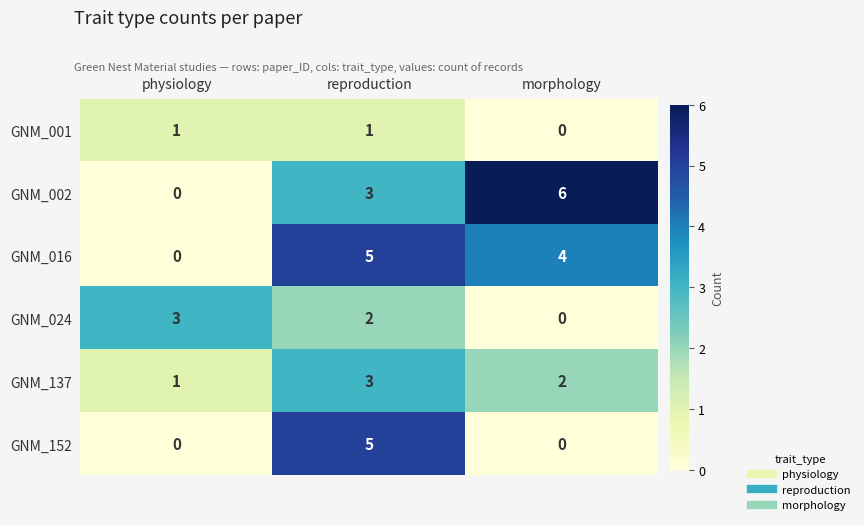

How many positive values does the GNM_024 series have?

2